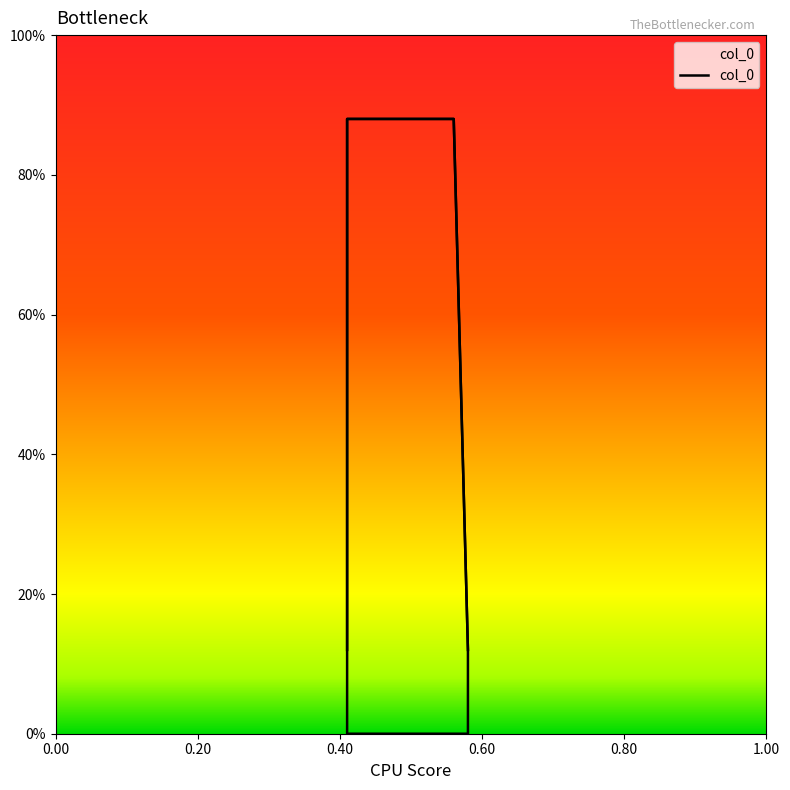

How many lines are shown in the chart?

1